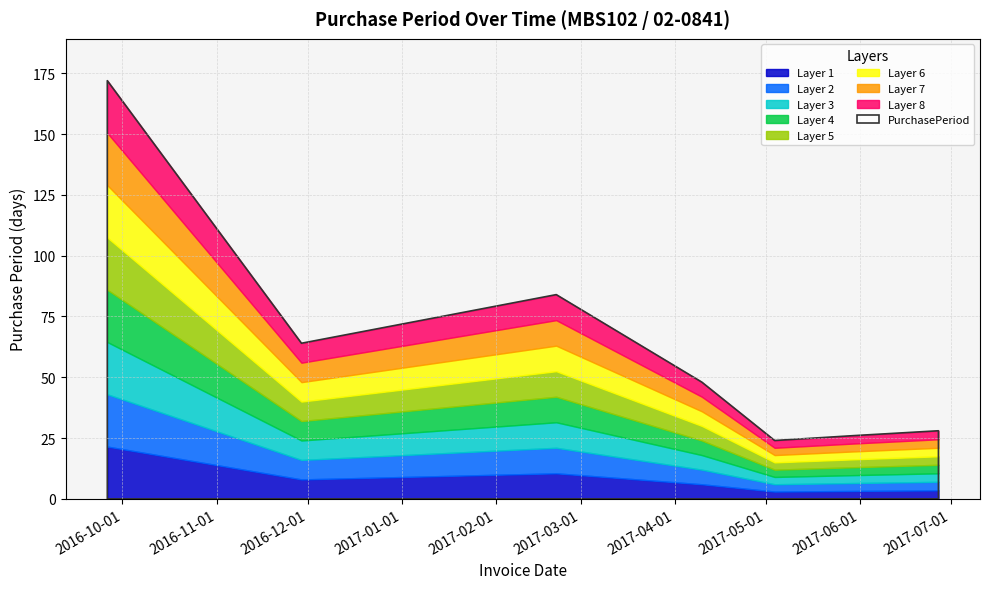

Rank the categories by value from lowest to highest.

2017-05-04, 2017-05-30, 2017-06-27, 2017-04-10, 2016-11-29, 2017-02-21, 2016-09-26